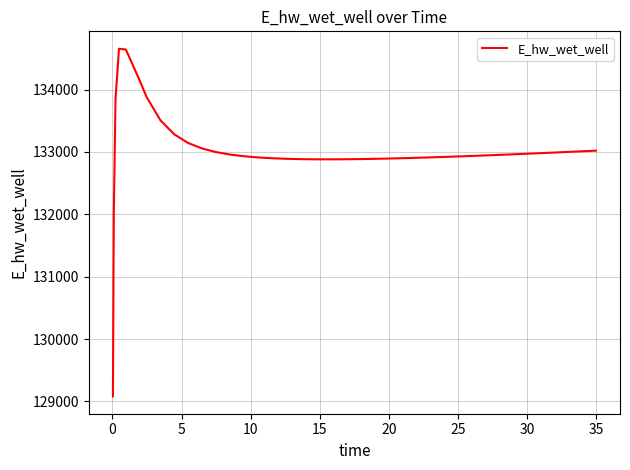

What is the minimum value shown in the chart?

129080.7